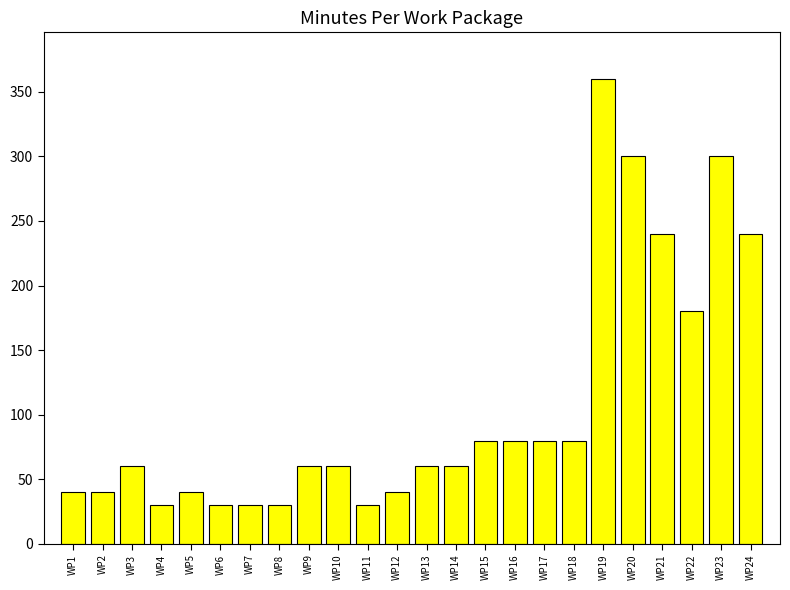

True or false: the data shows 80 at WP18.

True